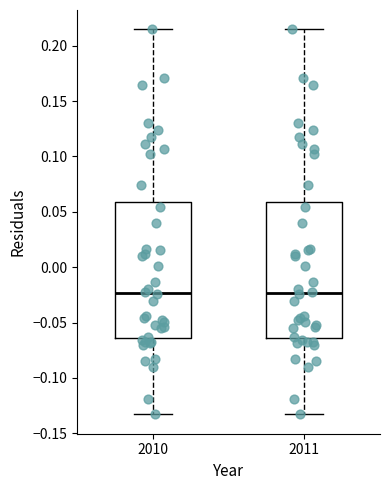

Reading left to right, read every box against the y-axis: the position of its median line, the range the box covers, and the ends of its whiskers. The values are not printed on the chart, so give them approximately, as read against the axis.

2010: median -0.025, box -0.065 to 0.060, whiskers -0.135 to 0.215
2011: median -0.025, box -0.065 to 0.060, whiskers -0.135 to 0.215